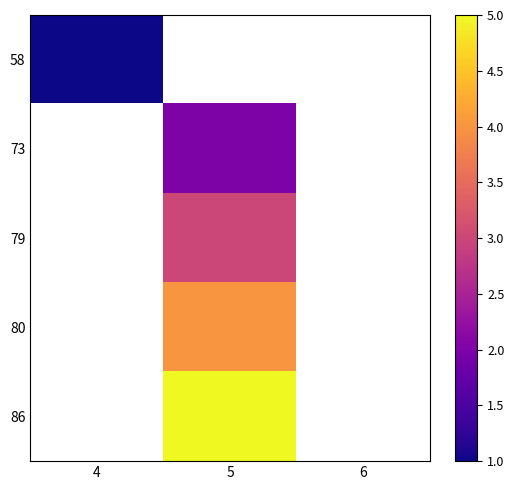

At how many categories does at least one series exceed 2?

1